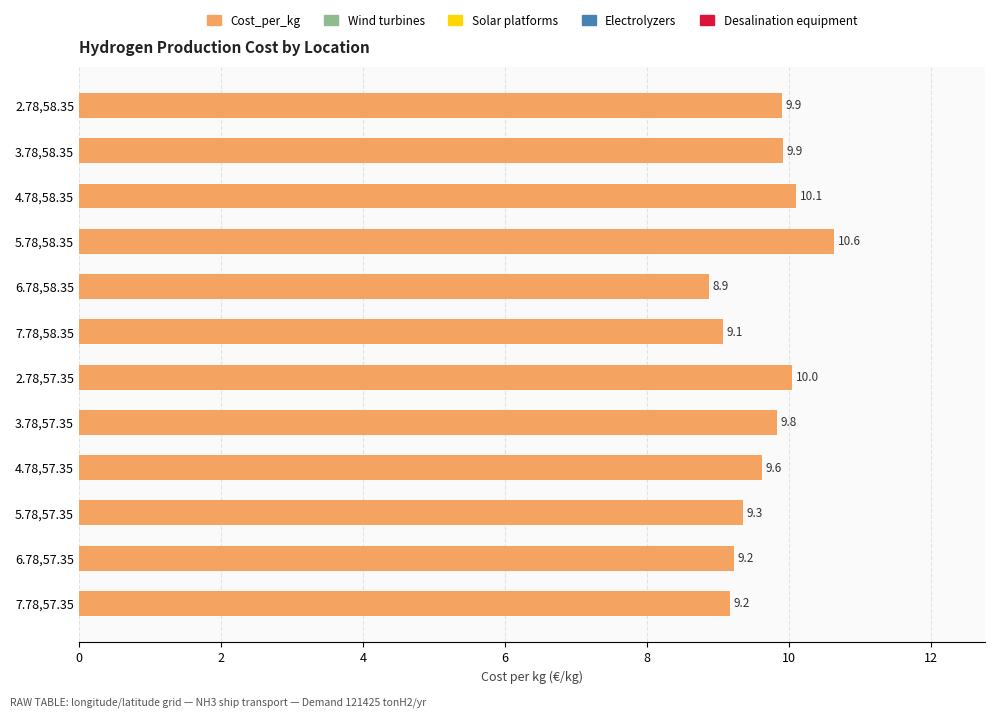

What is the difference between the second highest and minimum values?

1.2